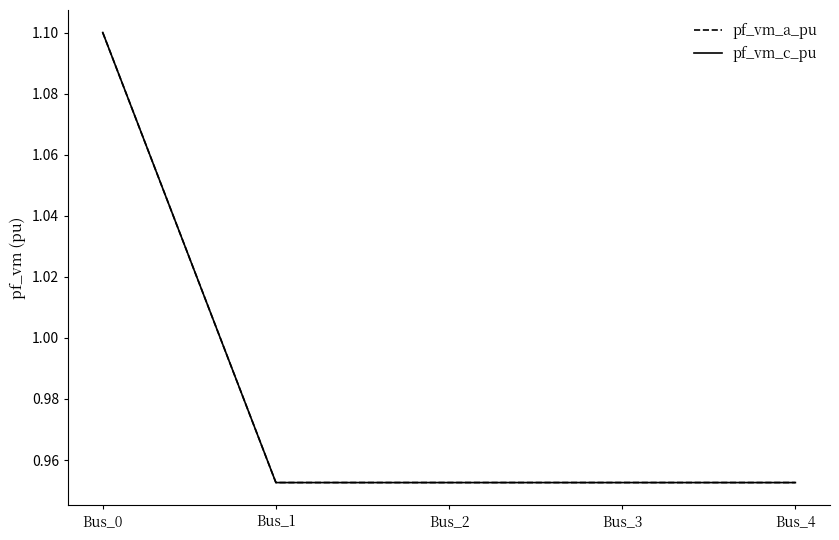

Between Bus_0 and Bus_1, which series saw the biggest shift?

pf_vm_c_pu